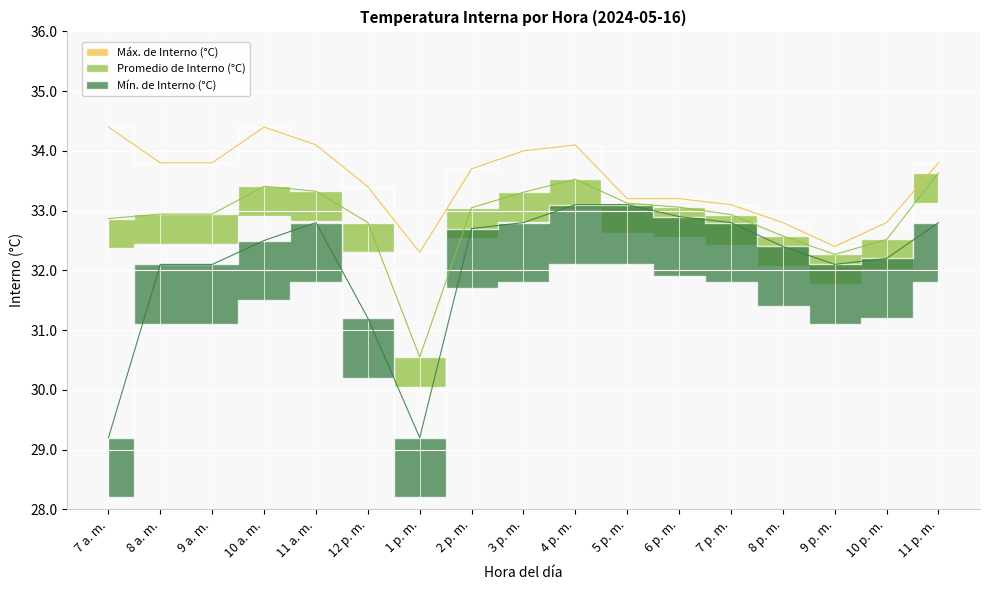

True or false: Máx. de Interno (°C) and Promedio de Interno (°C) intersect in this chart.

False